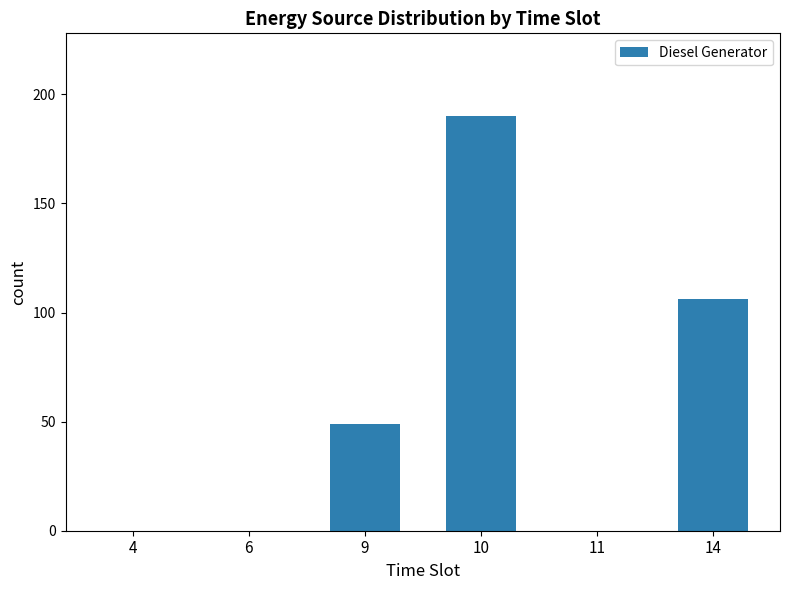

What is the greatest value displayed?

190